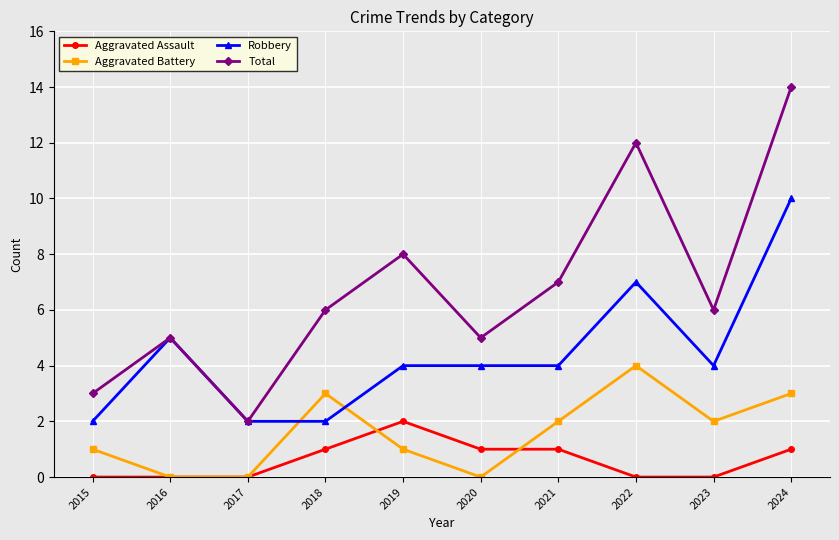

At 2021, list the series in order from largest to smallest.

Total, Robbery, Aggravated Battery, Aggravated Assault